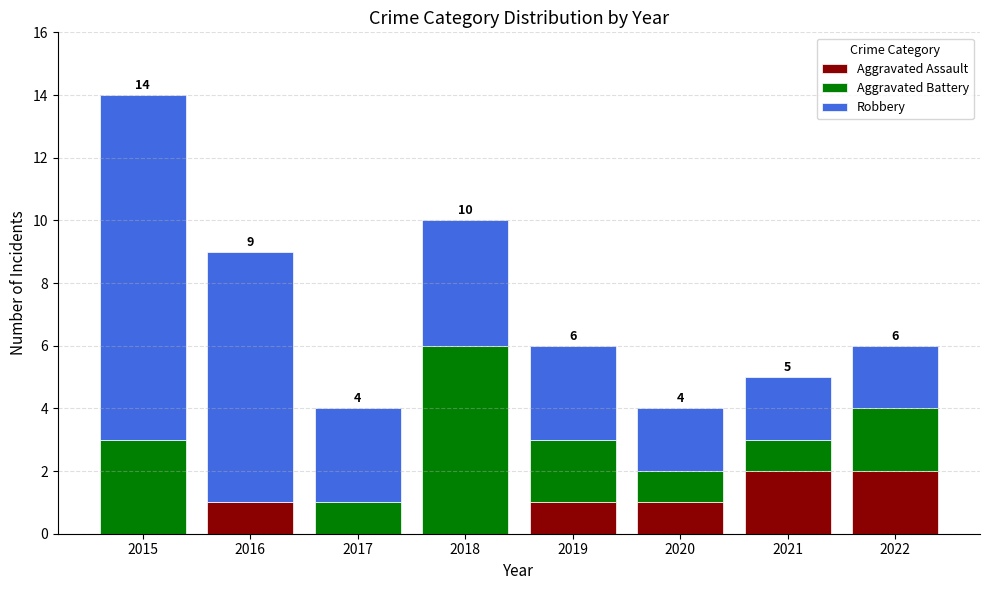

What are all the series names shown in the legend?

Aggravated Assault, Aggravated Battery, Robbery